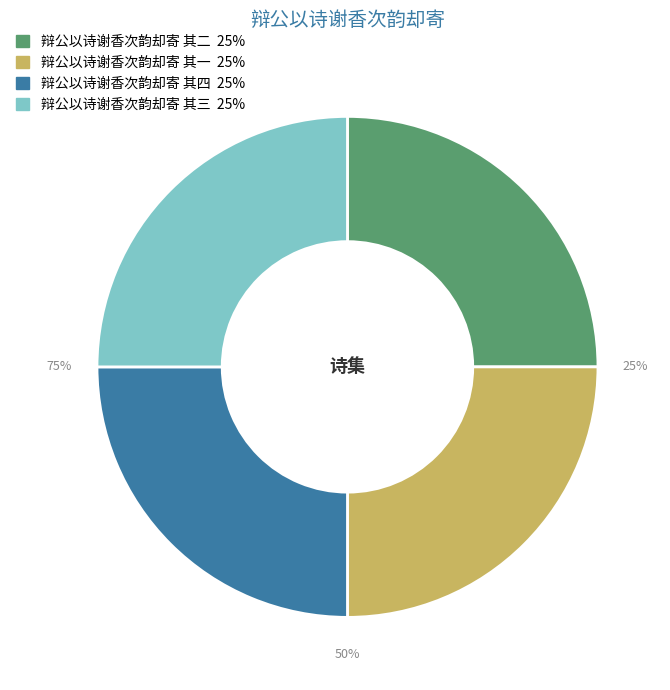

Is 辩公以诗谢香次韵却寄 其三 the majority of the pie?

No